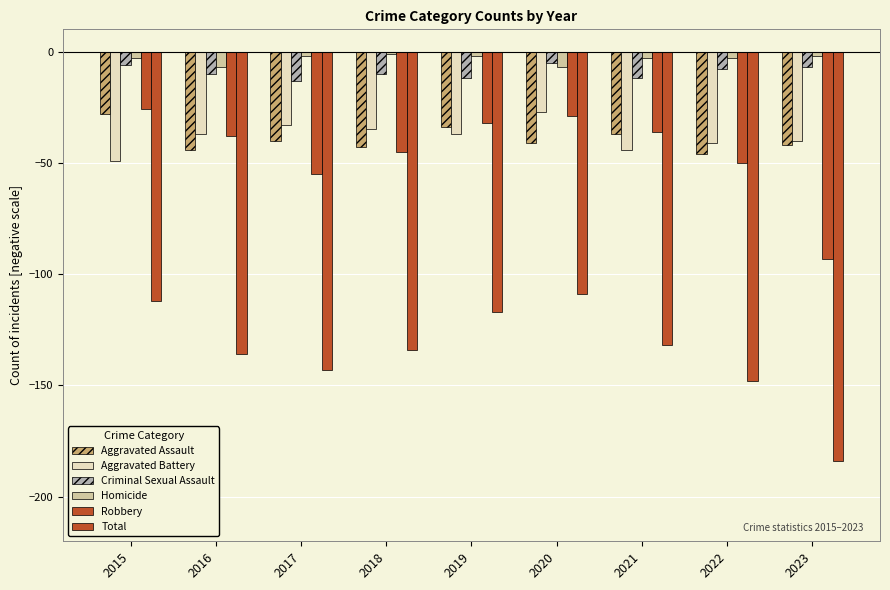

What is the lowest value of the Robbery series?

-93